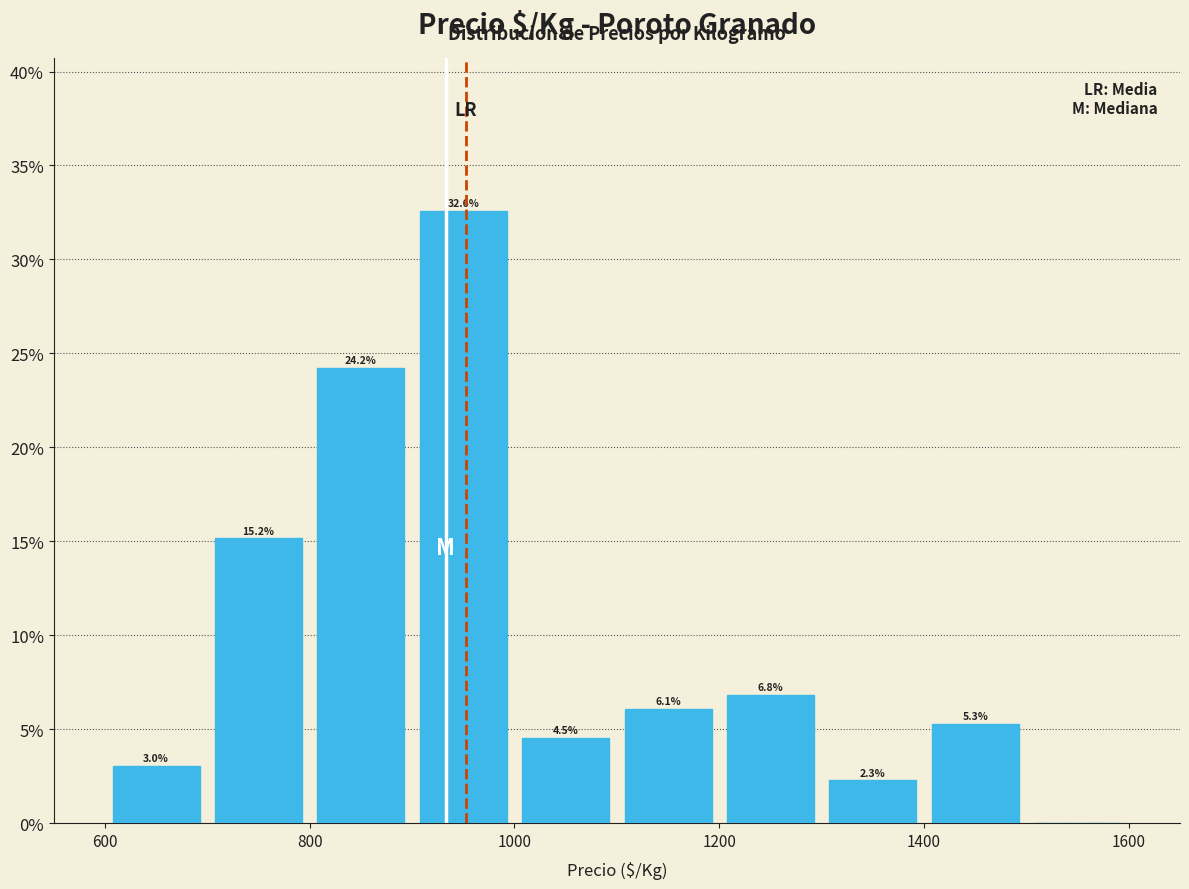

Over which range of the x-axis is the bar tallest?

900 to 1000